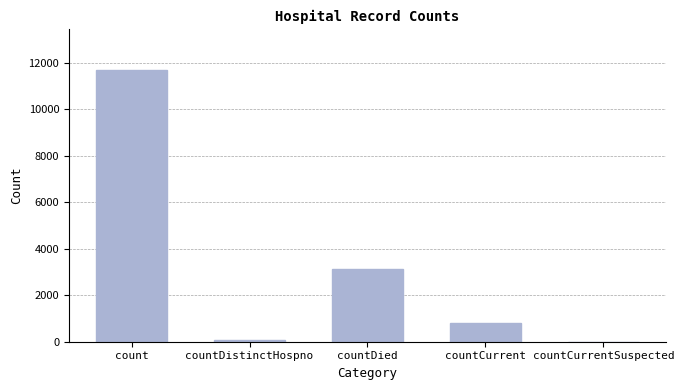

Are the bars horizontal?

No